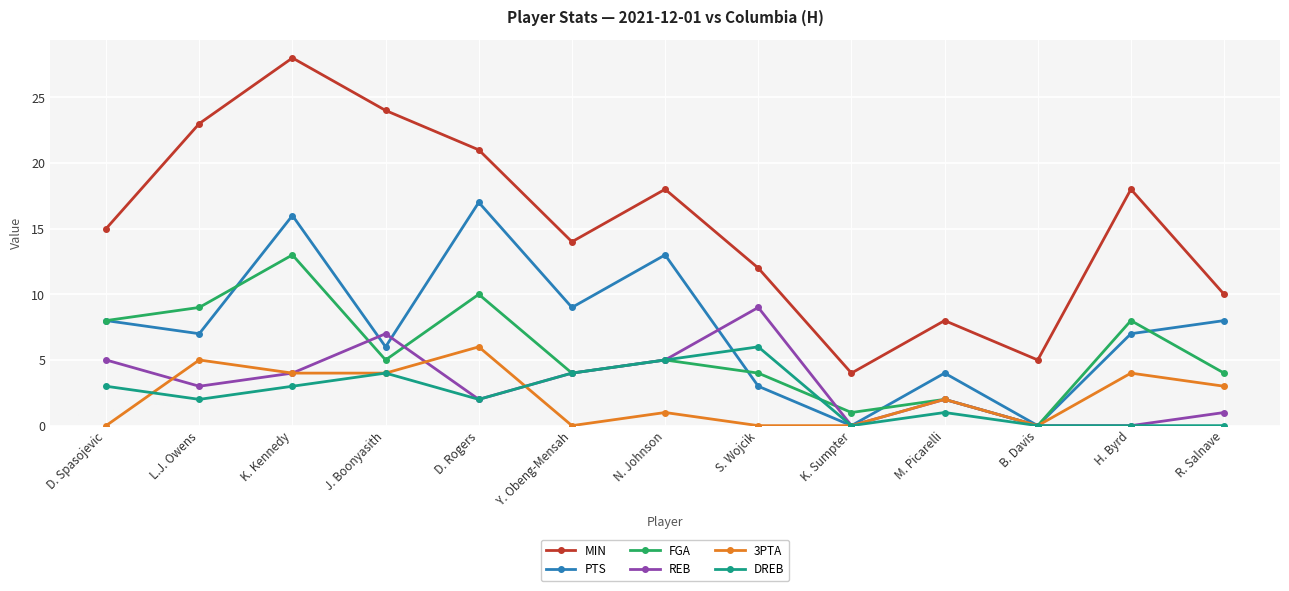

What is the sum of the FGA values at M. Picarelli and K. Sumpter?

3